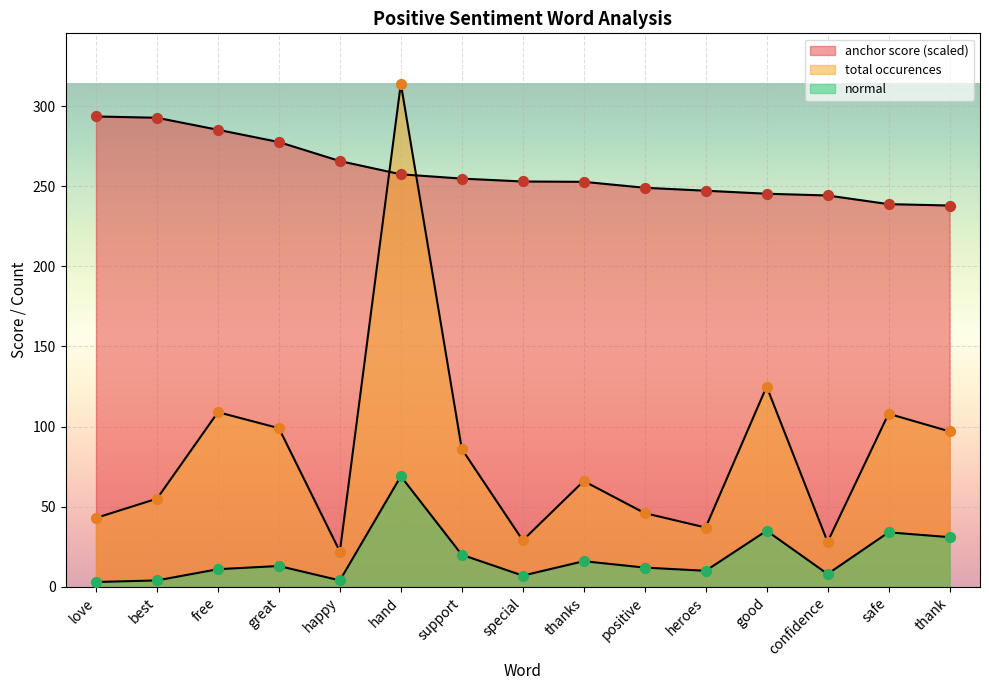

Which series has the widest spread of Y values?

total occurences